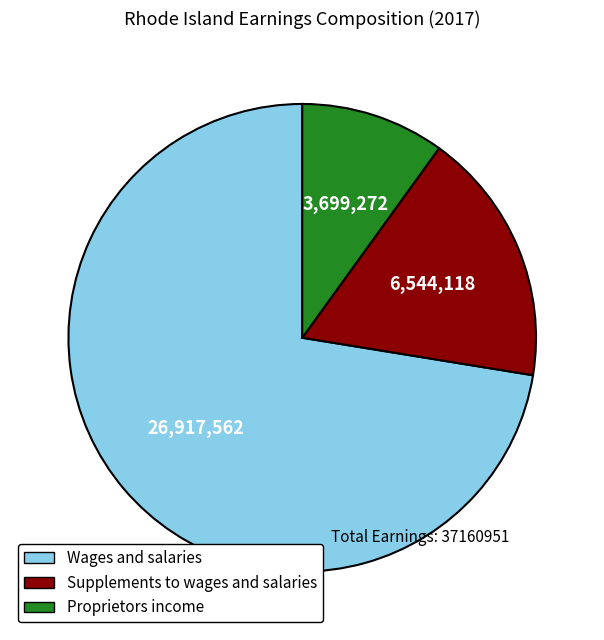

Is it true that Proprietors income is 20% of the pie?

False